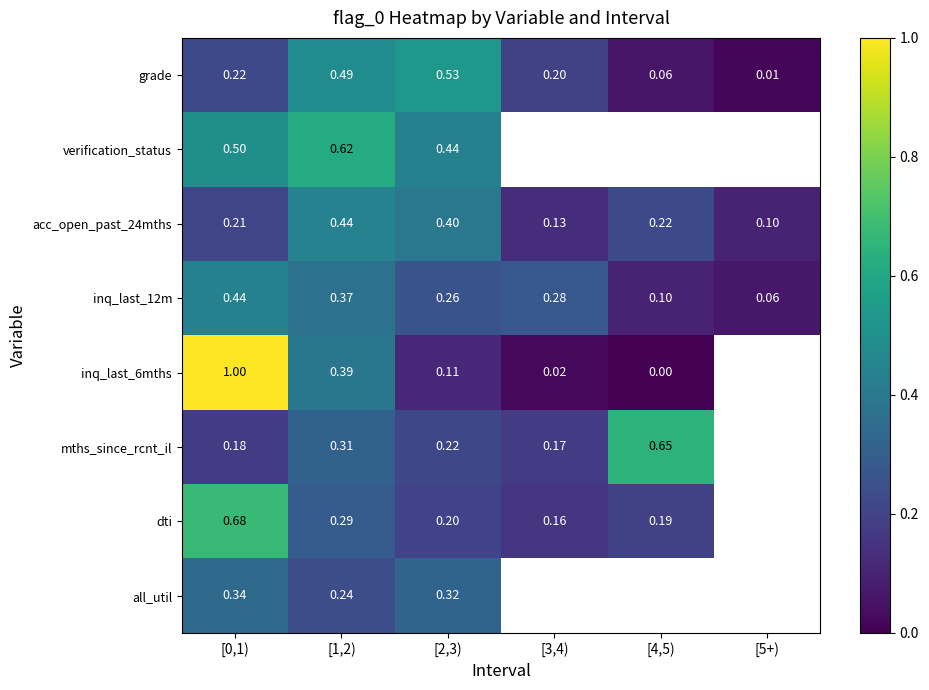

Which series has the widest spread of values?

inq_last_6mths